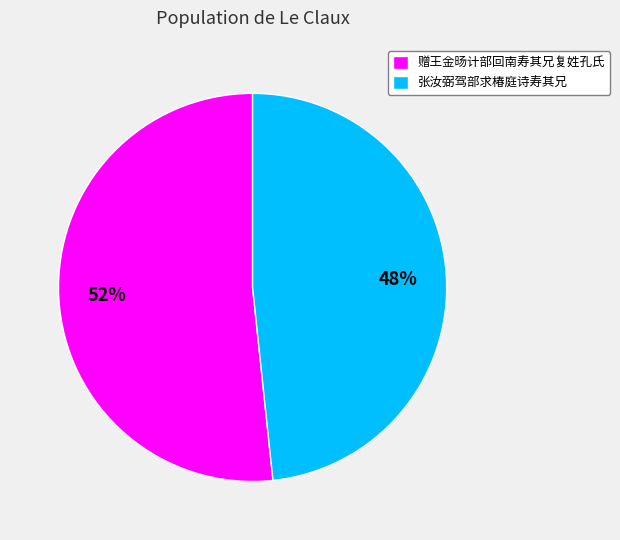

Rank the categories by value from lowest to highest.

张汝弼驾部求椿庭诗寿其兄, 赠王金旸计部回南寿其兄复姓孔氏